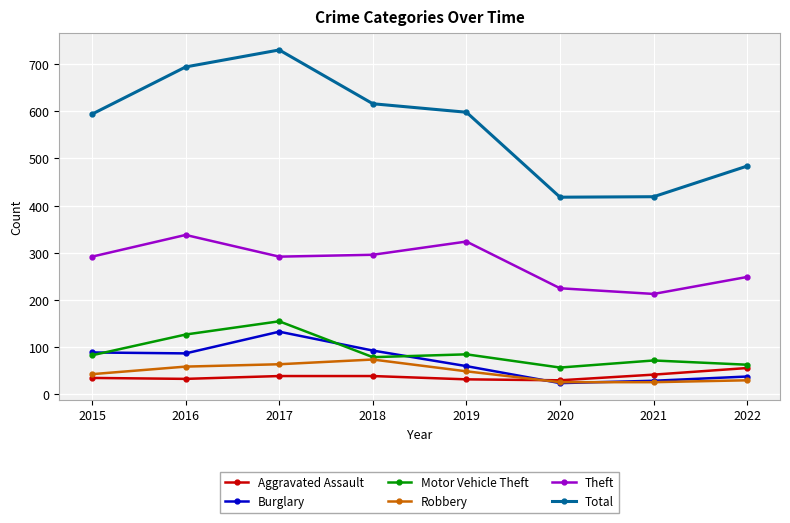

What is the value of the Robbery point at the 1st from the left?

43